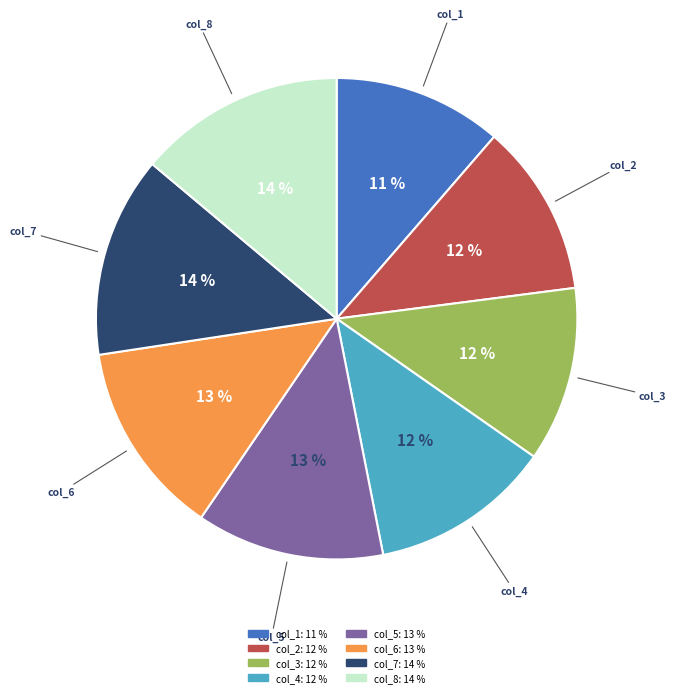

Is it true that col_6 is 13% of the pie?

True